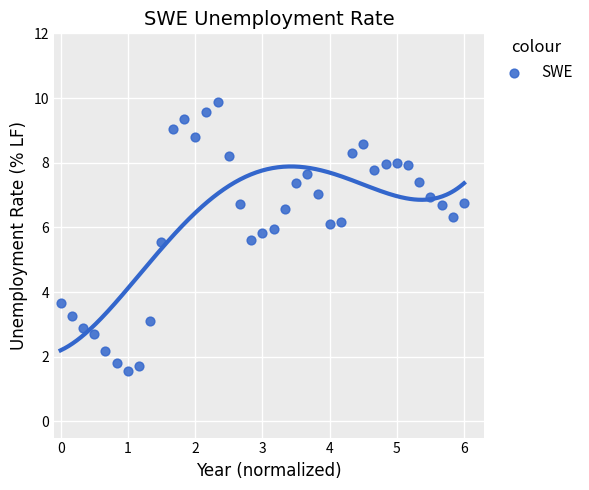

What is the range of X values (max minus min)?

6.0